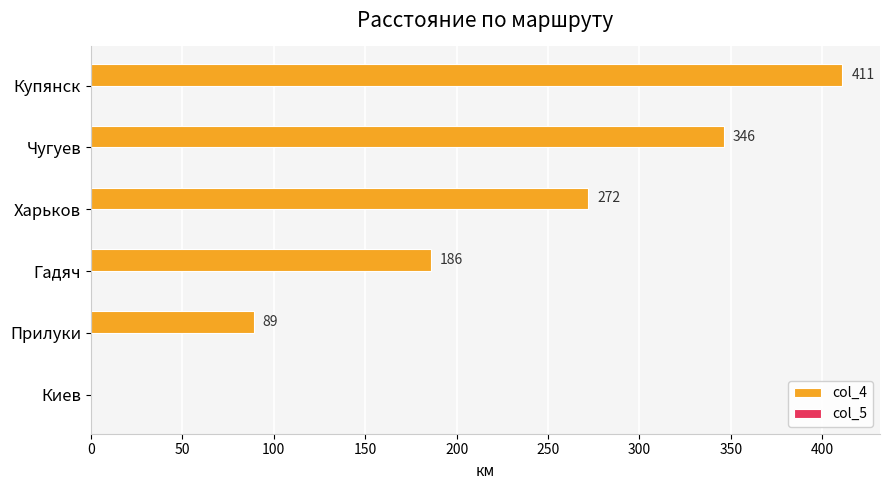

How many categories are shown in the chart?

6